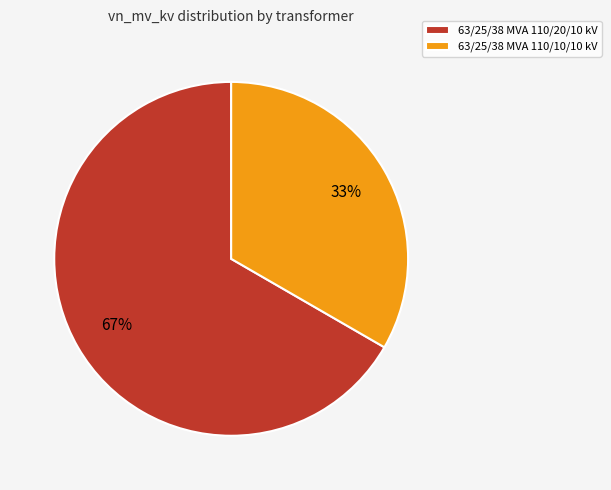

Is 63/25/38 MVA 110/20/10 kV the majority of the pie?

Yes